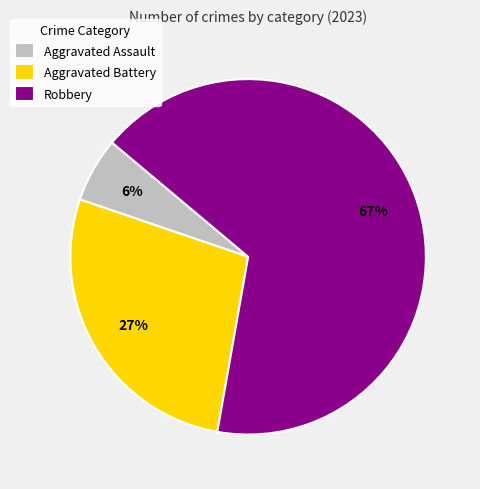

Rank the categories by value from highest to lowest.

Robbery, Aggravated Battery, Aggravated Assault